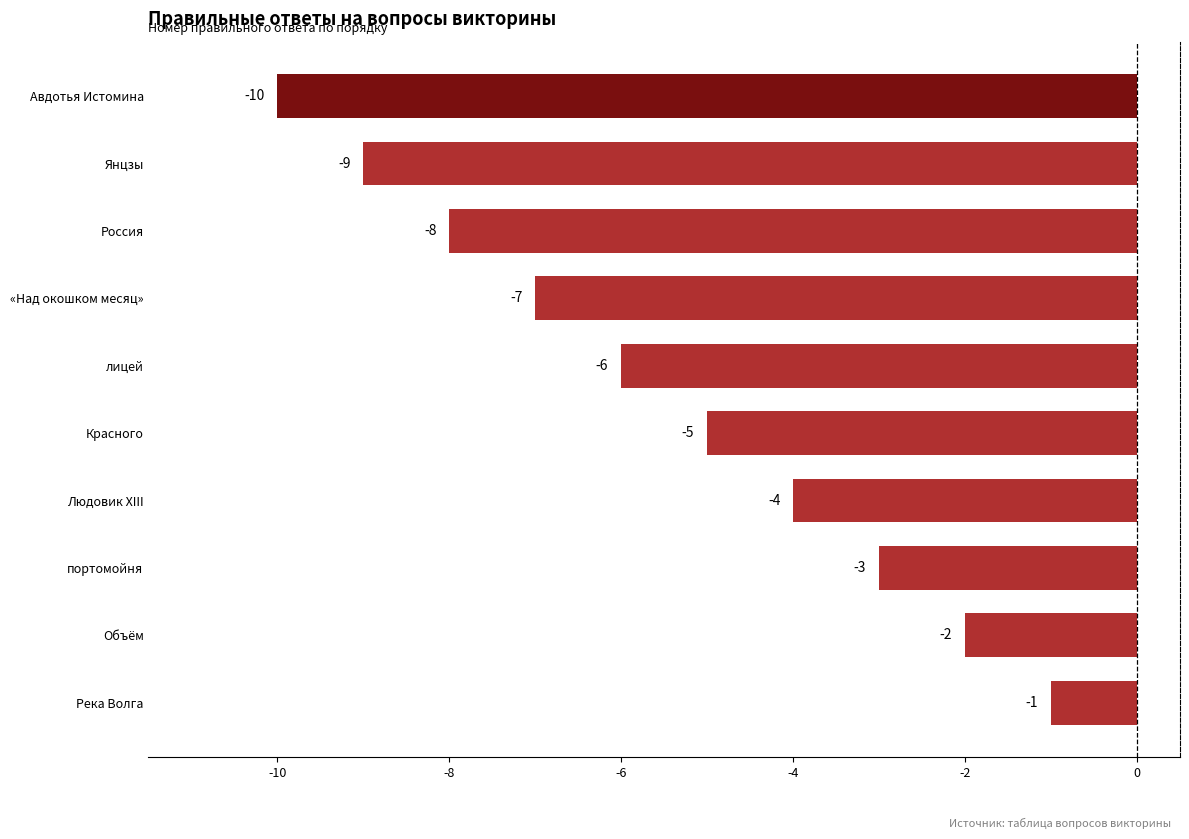

Are the bars horizontal?

Yes